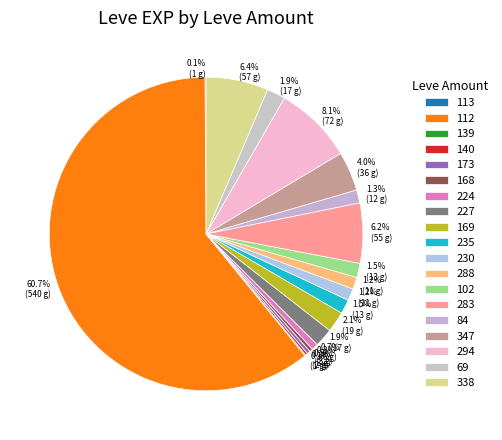

To the nearest percent, what is the difference between the largest and smallest slice percentages?

61%